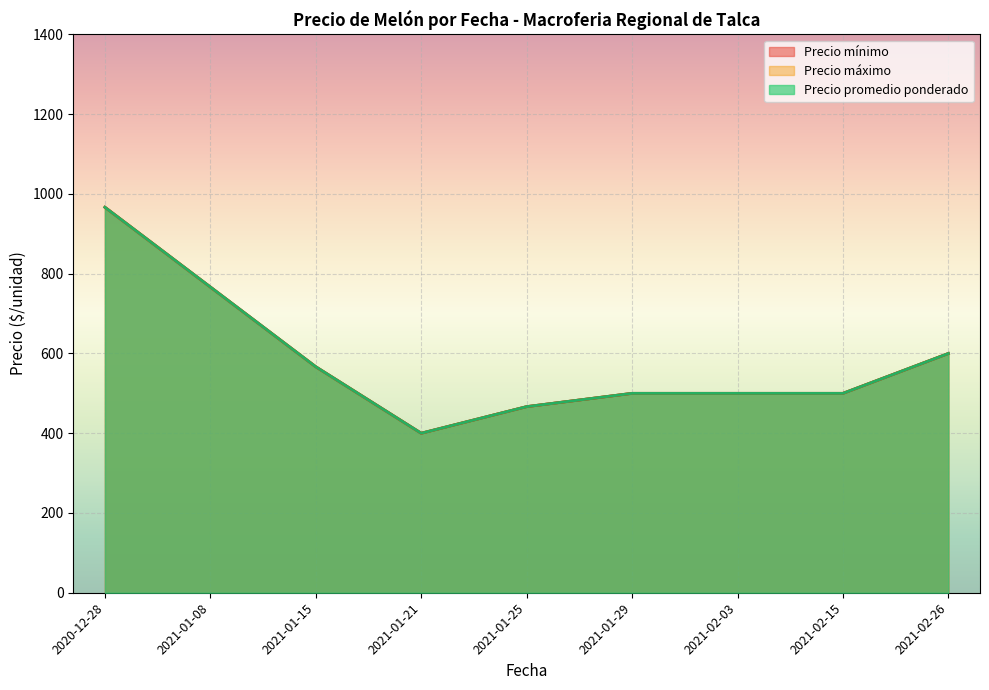

Between 2021-02-03 and 2021-02-03, which series saw the biggest shift?

Precio mínimo